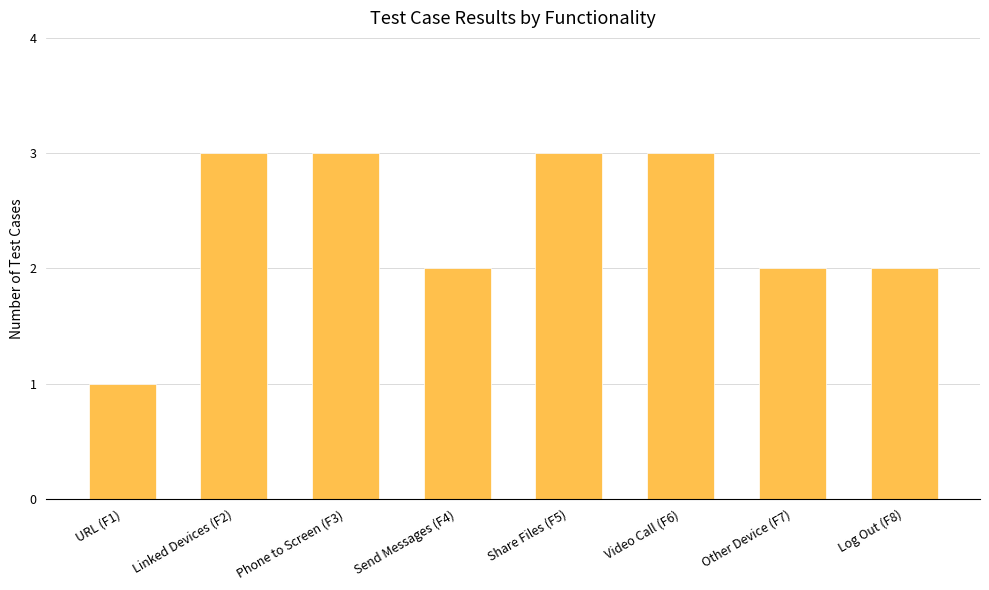

What is the ratio of the value at Video Call (F6) to the value at URL (F1)?

3.0